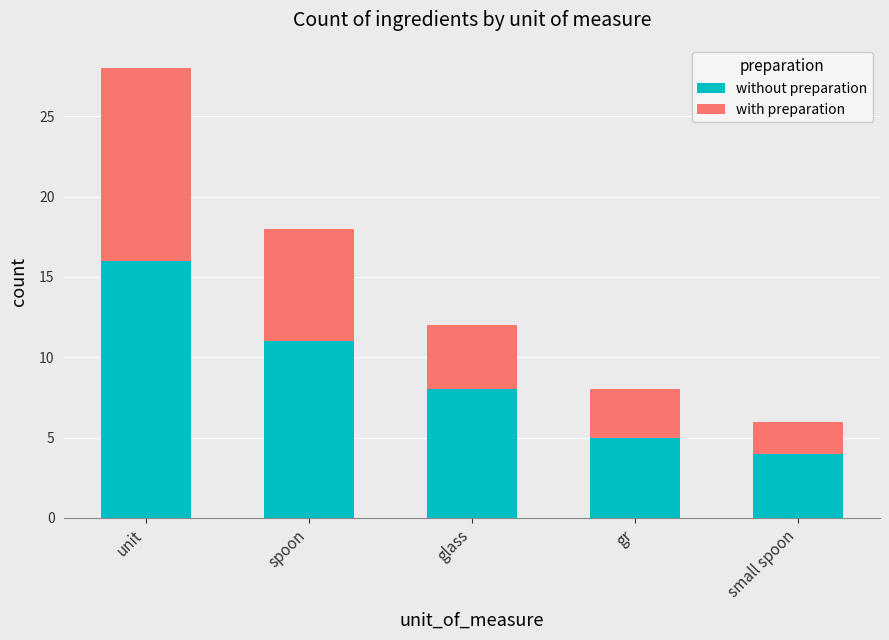

Reading left to right, list the values for the without preparation series.

unit=16	spoon=11	glass=8	gr=5	small spoon=4